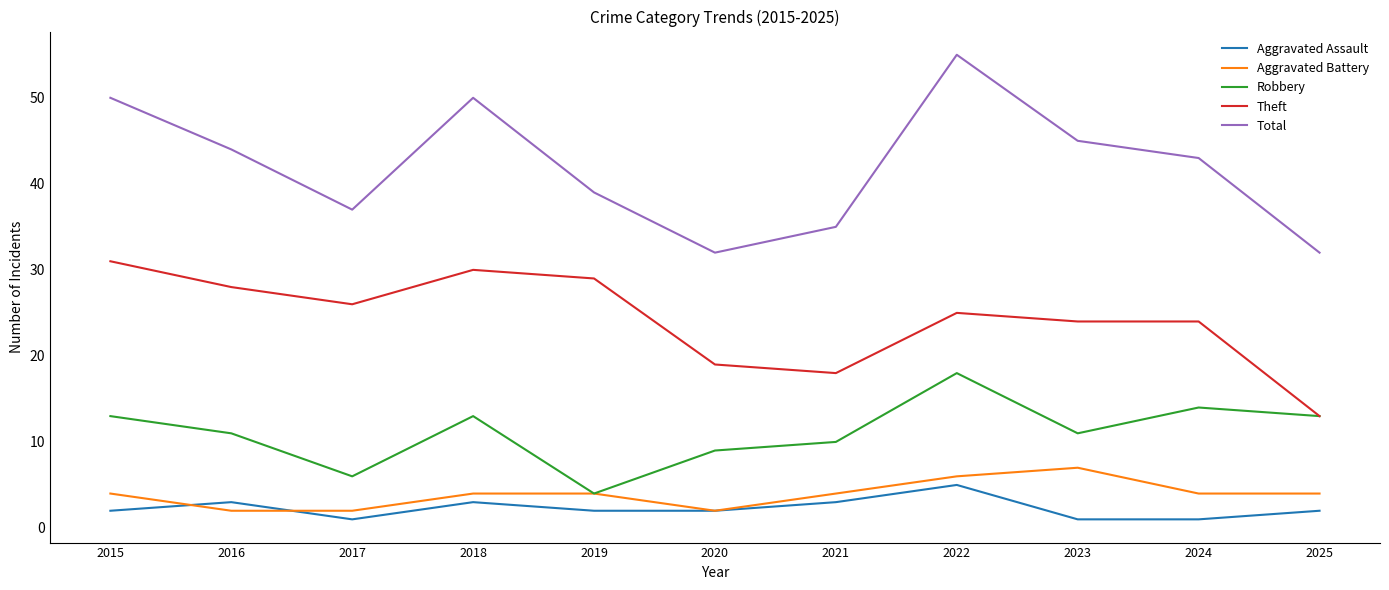

Count the number of data series in this chart.

5